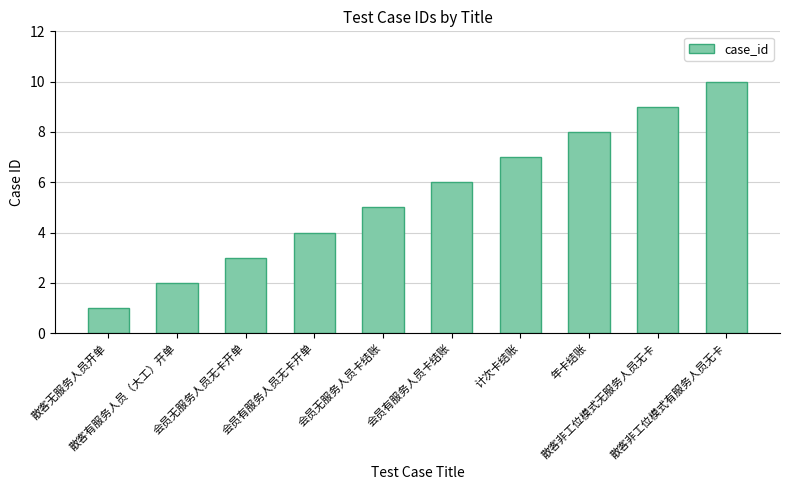

The chart shows a value of 10 at 散客非工位模式有服务人员无卡. True or false?

True